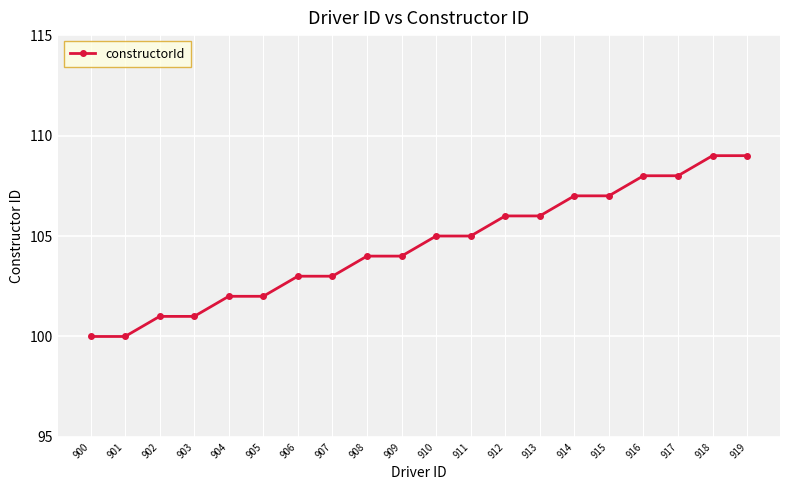

Is it true that the value at 911 is 153?

False